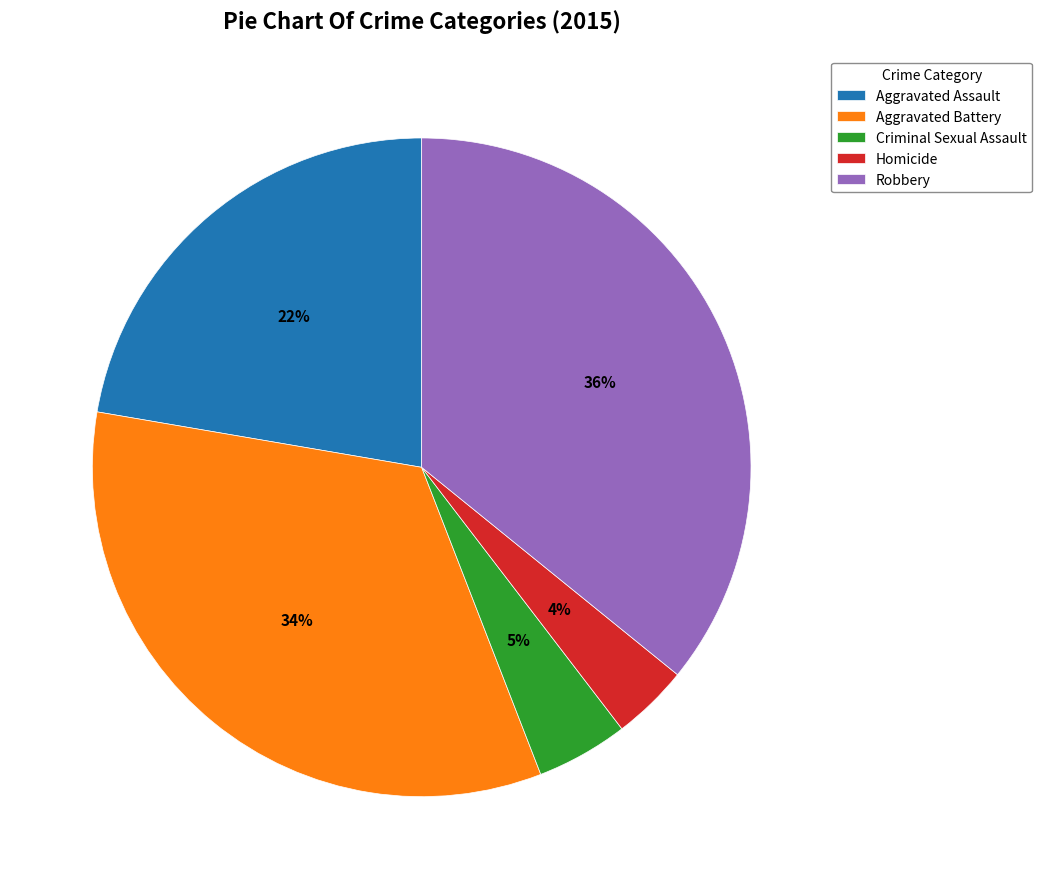

True or false: Aggravated Battery accounts for 41% of the total.

False